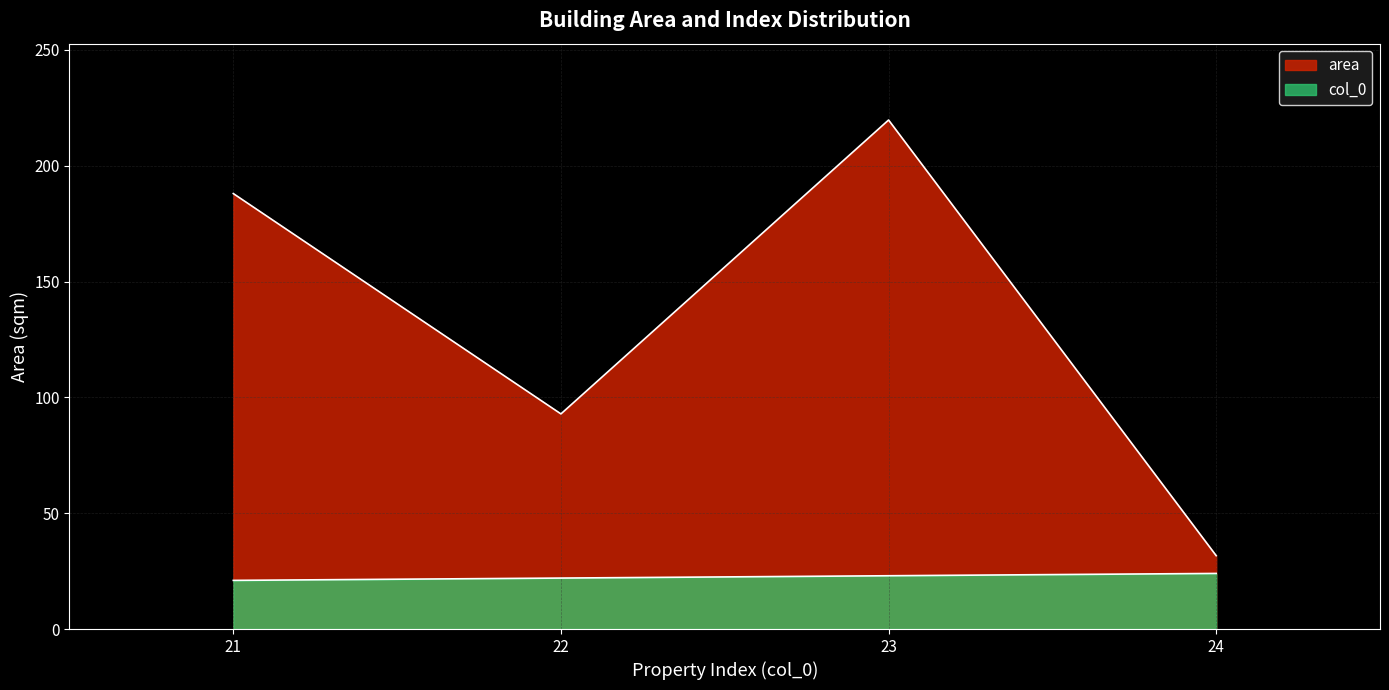

Reading left to right, transcribe all the data shown in this chart.

area: 21=188.0	22=92.9	23=219.7	24=31.7
col_0: 21=21.0	22=22.0	23=23.0	24=24.0